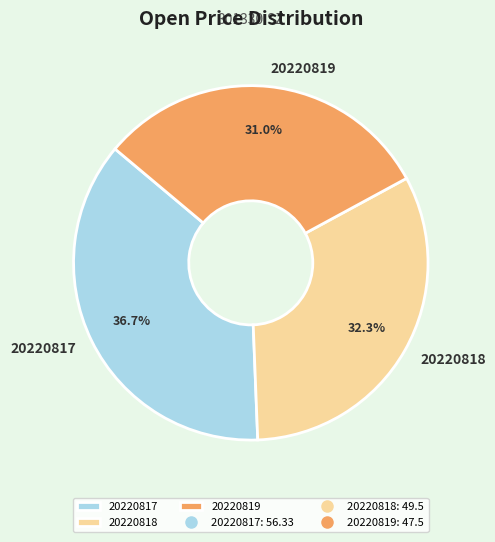

To the nearest percent, what is the combined percentage of 20220818 and 20220819?

63%